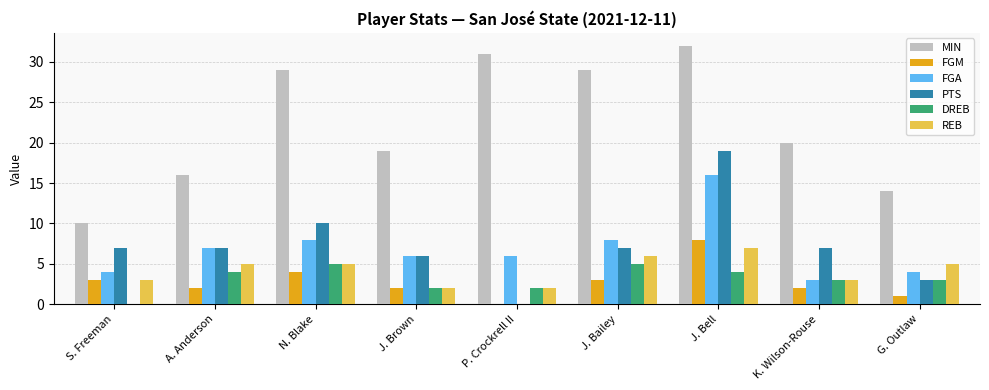

Is it true that PTS equals 6 at J. Brown?

True